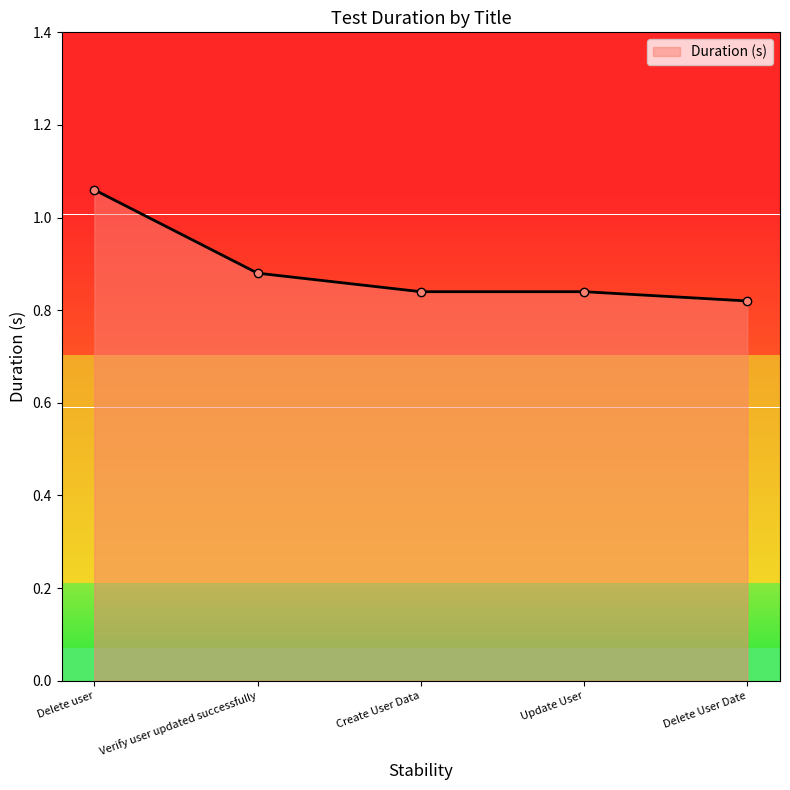

True or false: there are more than 2 points higher than both neighbors.

False